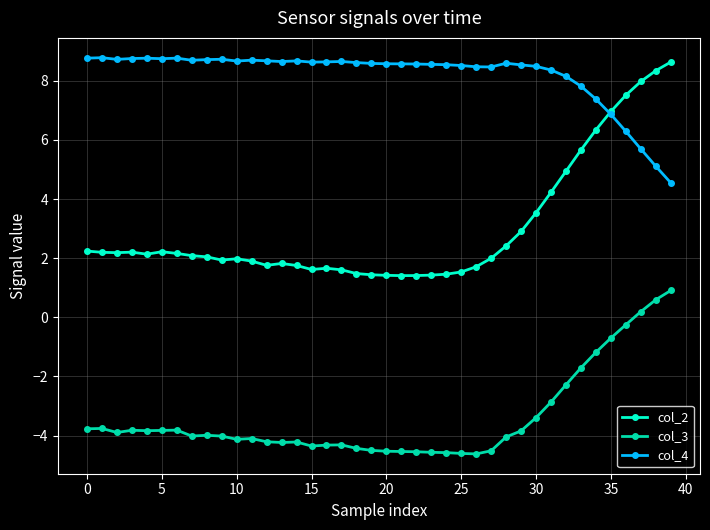

Rank the series by their average value, from lowest to highest.

col_3, col_2, col_4